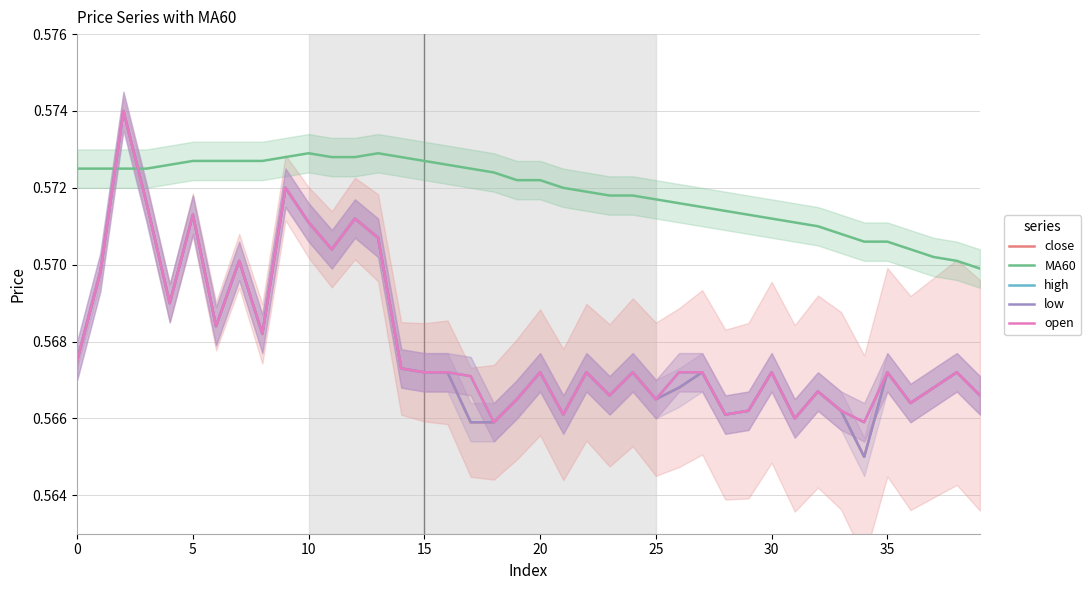

What is the sum of the high values at 20 and 33?

1.1